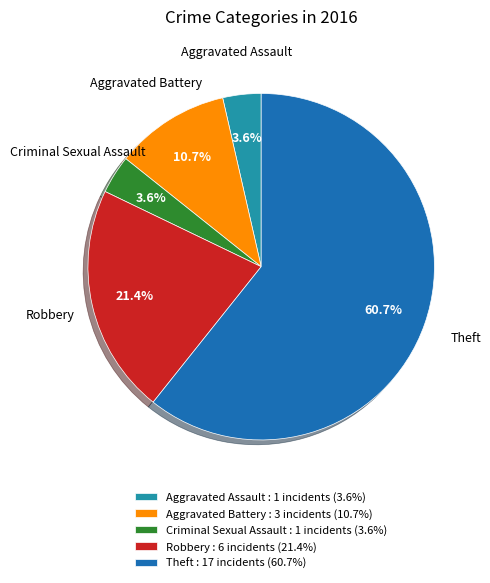

How many segments does this pie chart have?

5